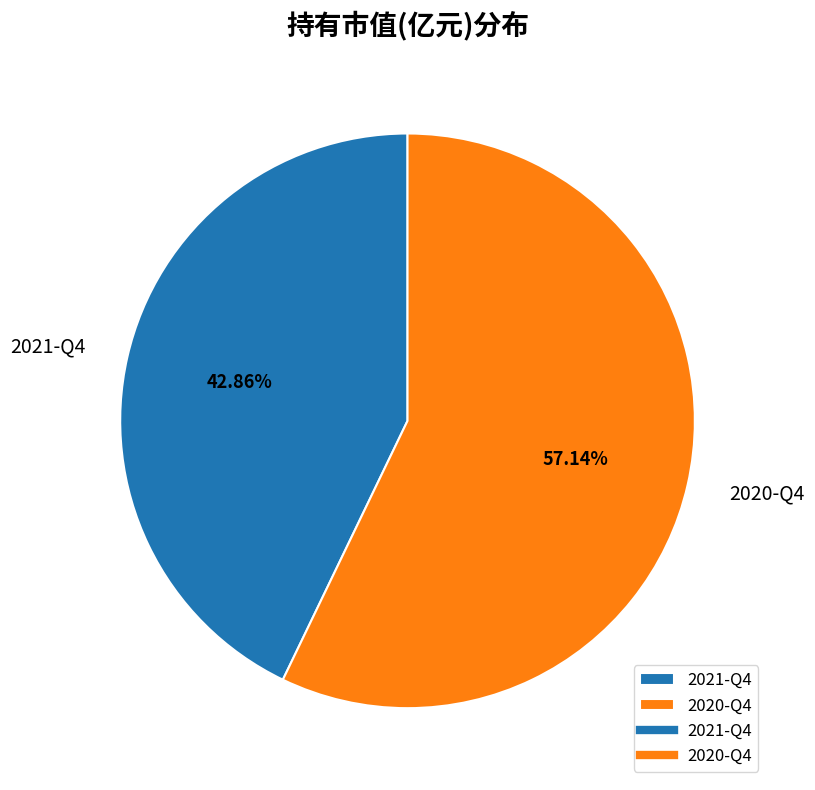

What is the smallest slice in the pie chart?

2021-Q4